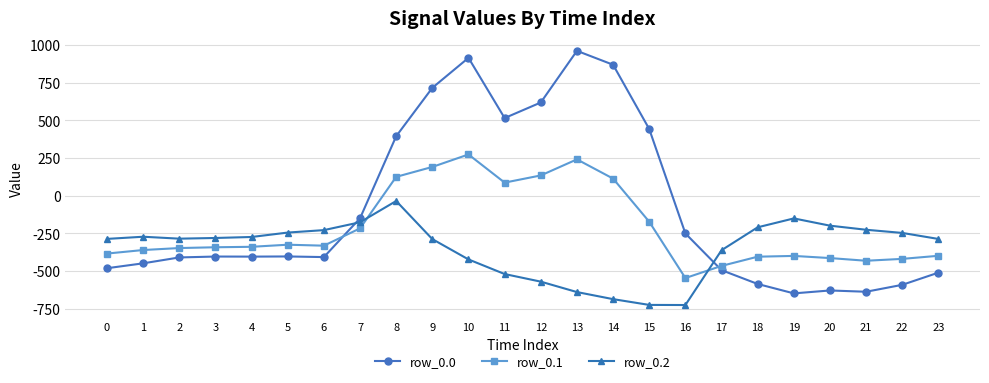

Where is row_0.0 nearest to the value 156?

8